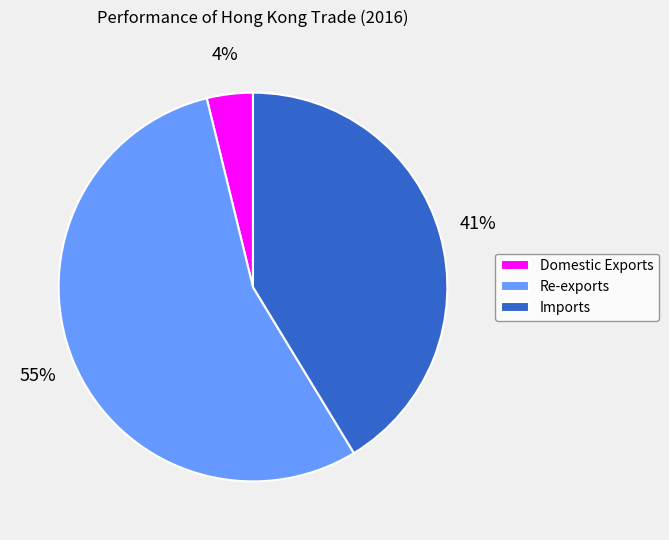

Rank the categories by value from lowest to highest.

Domestic Exports, Imports, Re-exports